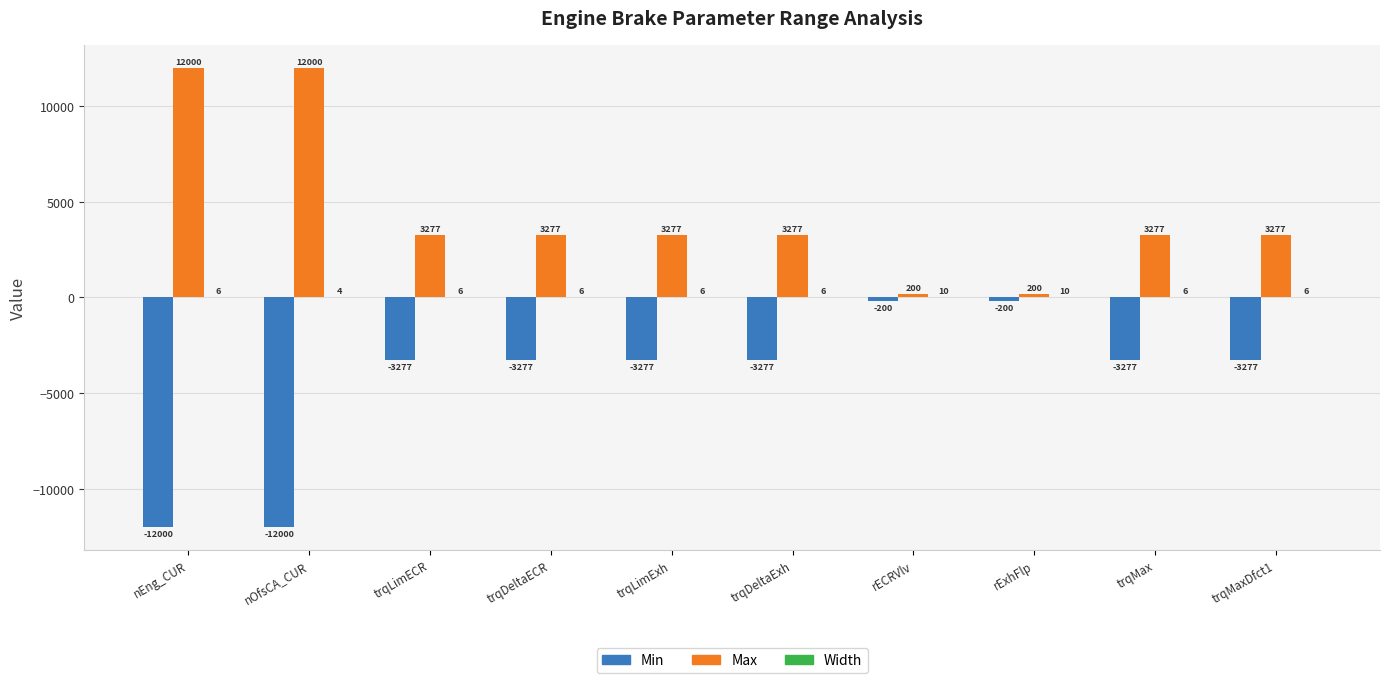

Which series has the largest total across all categories?

Max